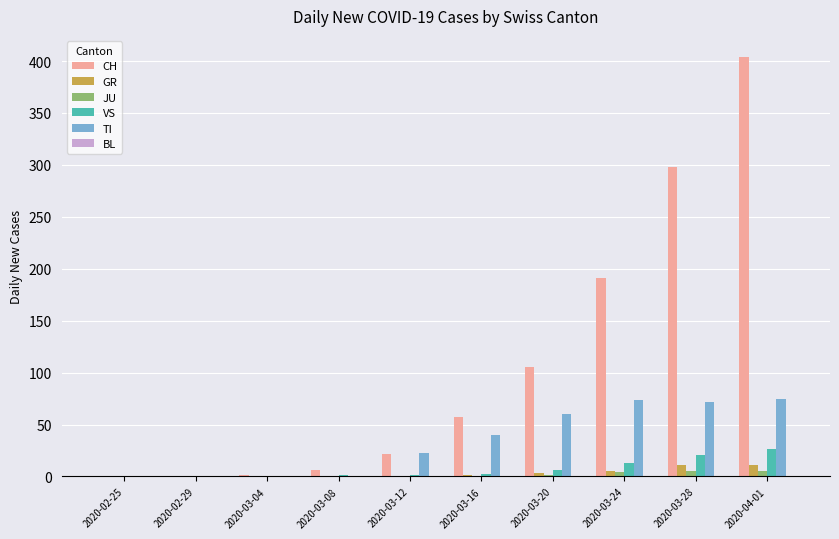

Is the value of GR at 2020-04-01 greater than the value of JU at 2020-04-01?

Yes